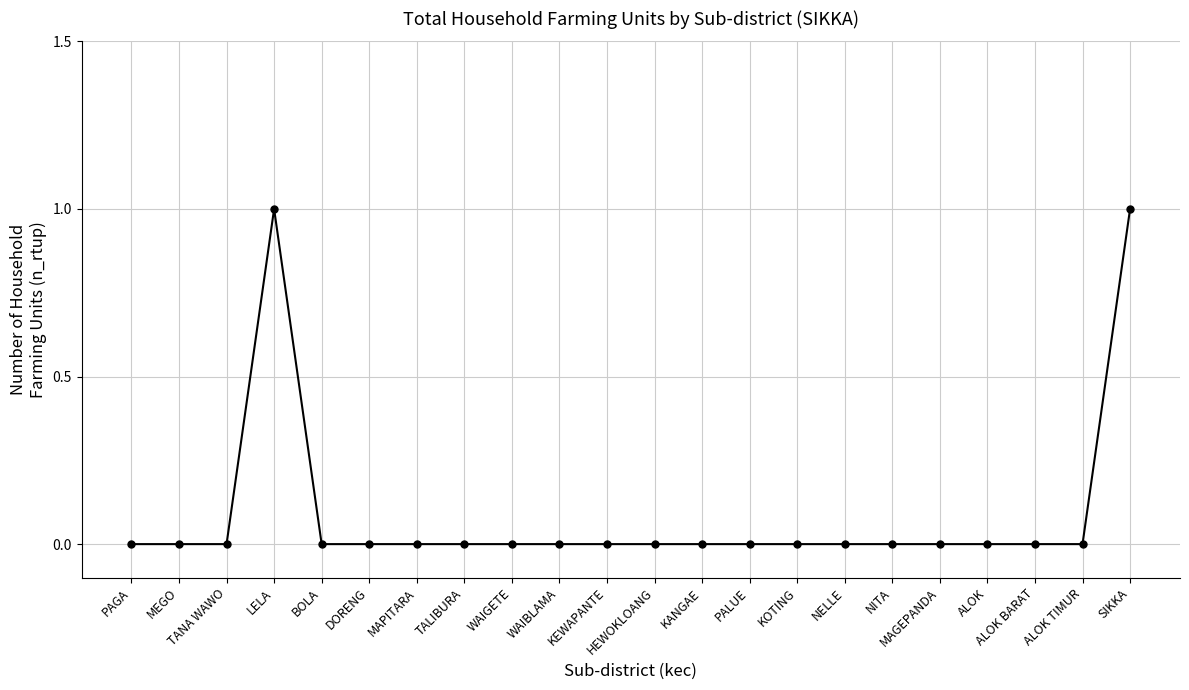

Is it true that the value at NITA is 0?

True